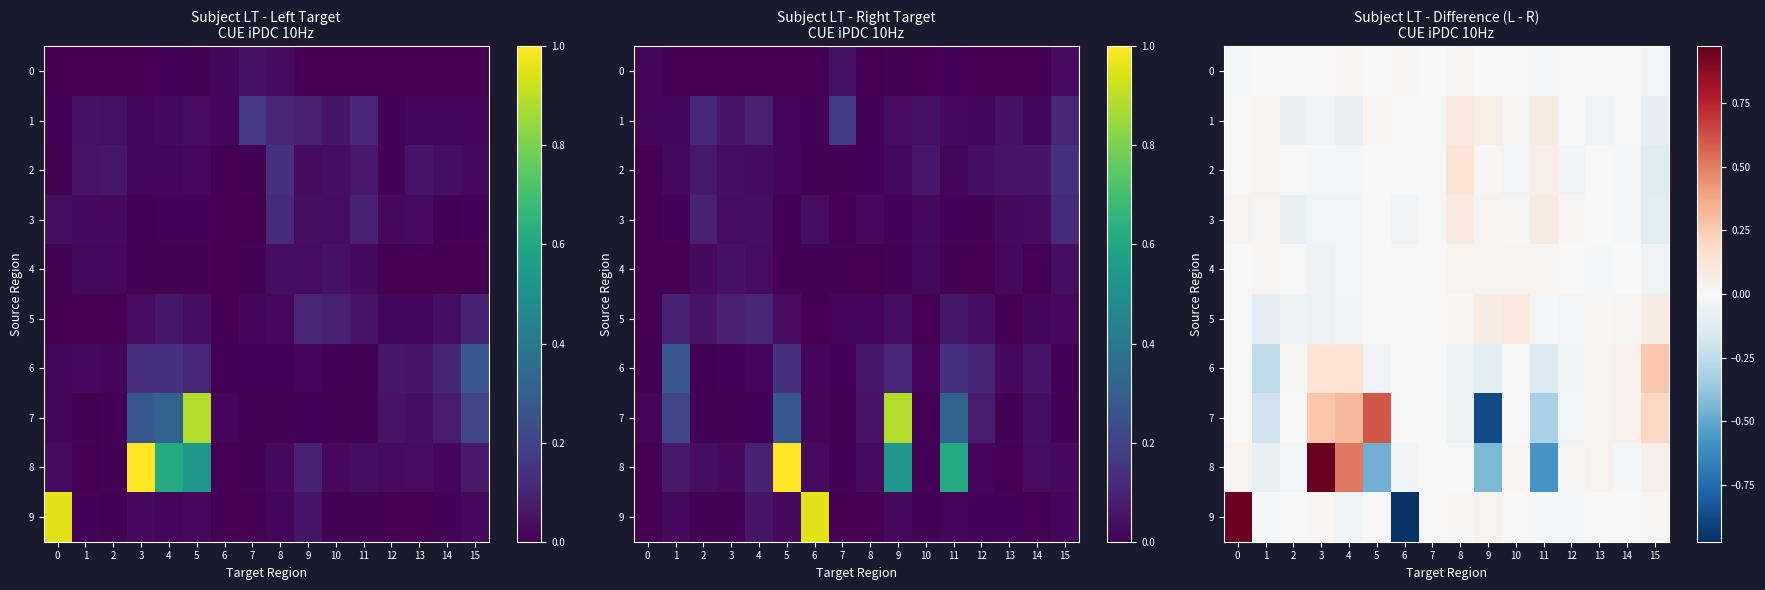

How many values in the 9 series are below 0?

7